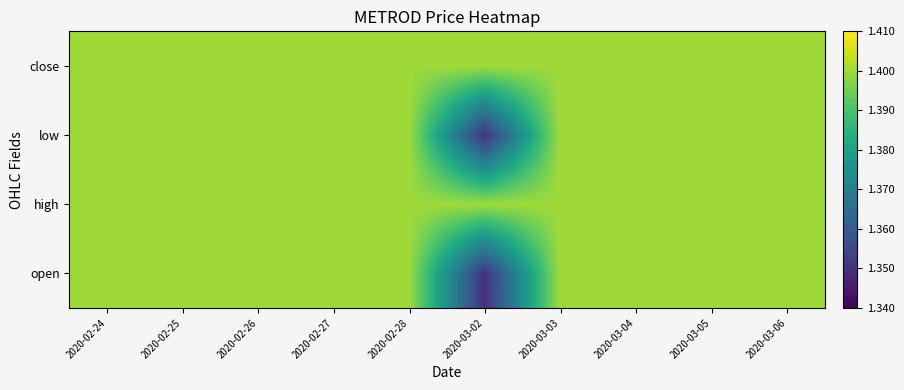

At which category is the sum across all series the highest?

2020-02-24